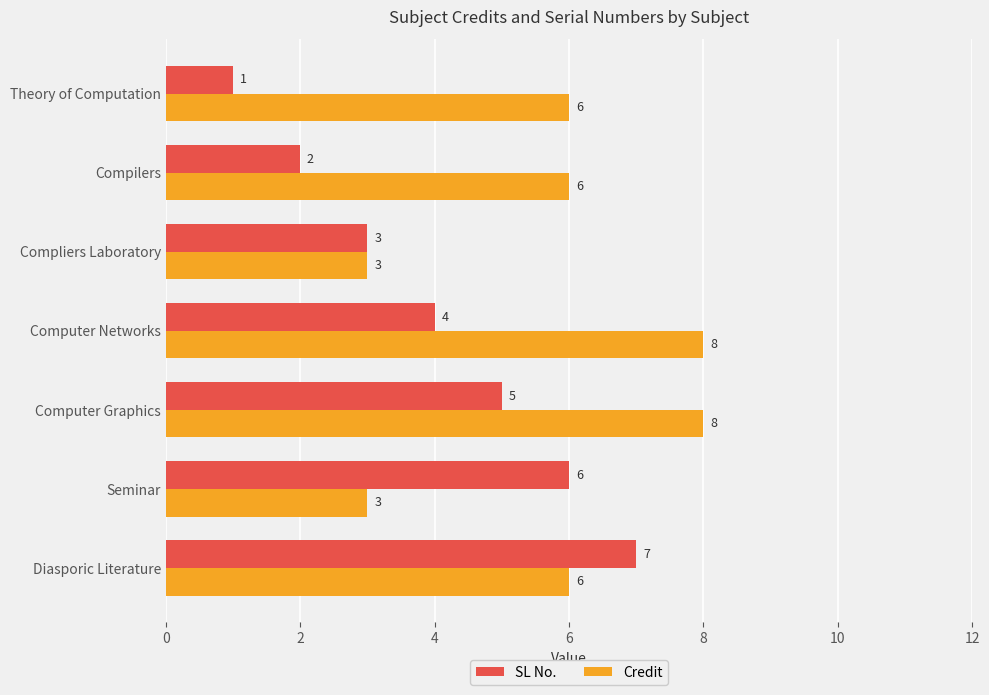

Read the SL No. value at Seminar.

6